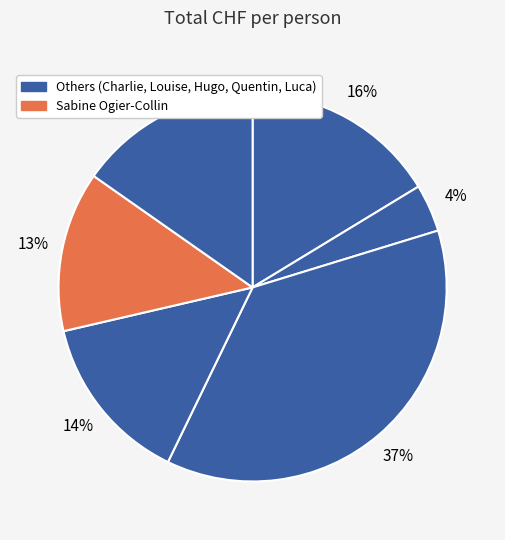

How many segments does this pie chart have?

6